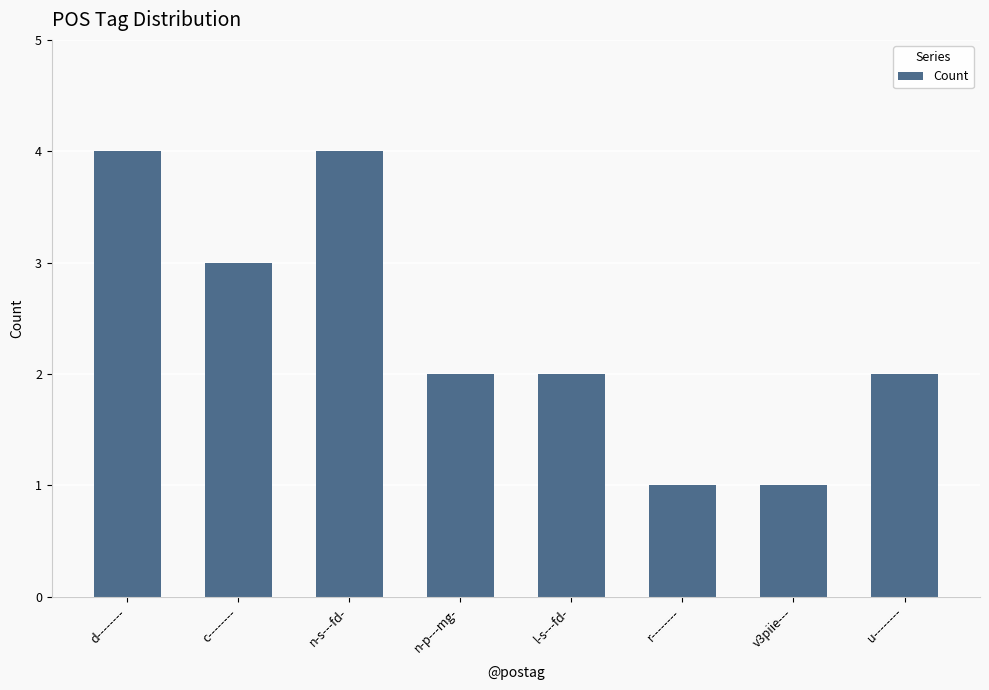

What is the label of the 7th bar from the right?

c--------